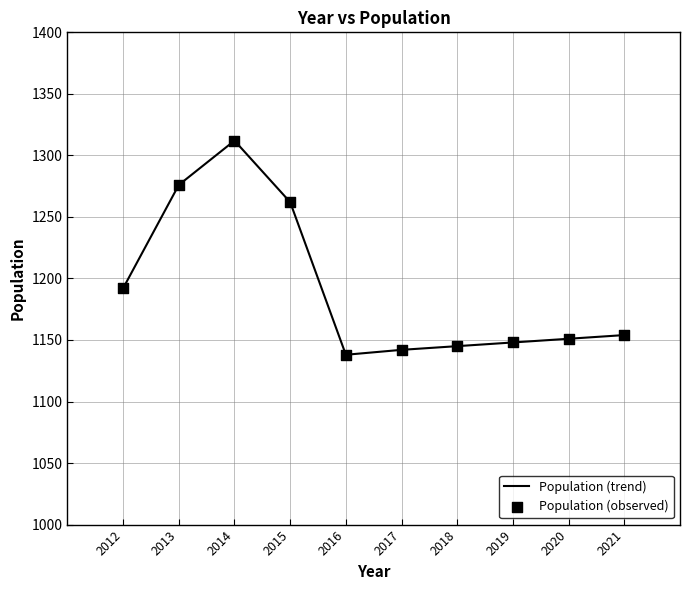

What is the difference between the maximum and minimum values?

174